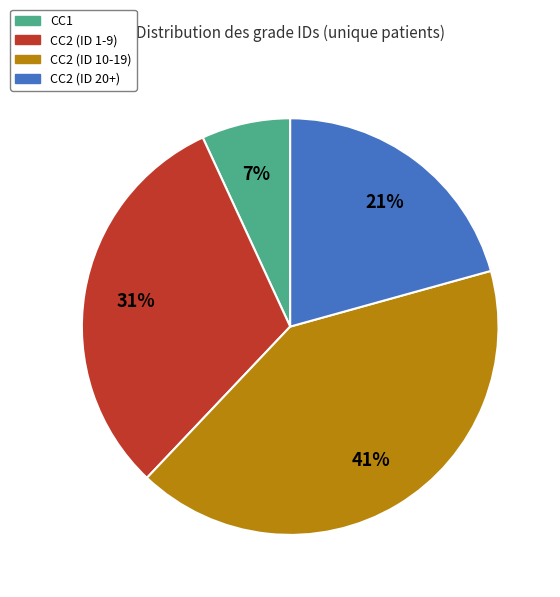

To the nearest percent, what portion does CC2 (ID 10-19) represent?

41%